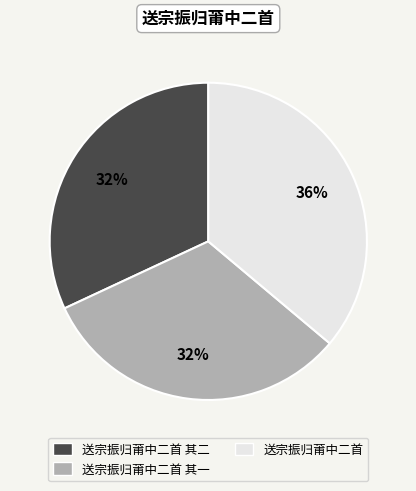

How many segments does this pie chart have?

3